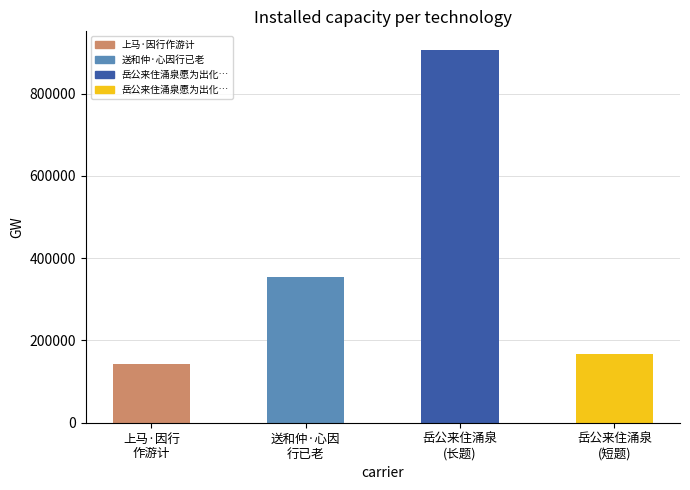

What is the minimum value shown in the chart?

141543